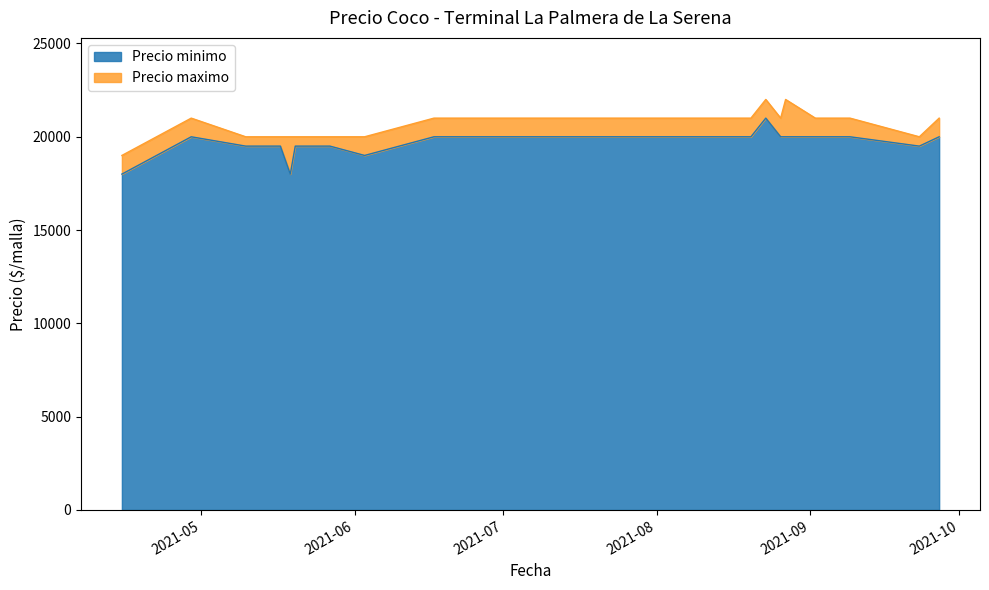

Reading left to right, extract all data points from this chart.

Precio minimo: 2021-05-19=18000	2021-04-29=20000	2021-05-10=19500	2021-08-20=20000	2021-09-23=19500	2021-06-17=20000	2021-08-23=21000	2021-08-27=20000	2021-09-06=20000	2021-05-17=19500	2021-08-09=20000	2021-08-26=20000	2021-09-02=20000	2021-07-30=20000	2021-05-20=19500	2021-09-03=20000	2021-09-09=20000	2021-08-12=20000	2021-06-03=19000	2021-08-10=20000	2021-08-19=20000	2021-09-27=20000	2021-05-27=19500	2021-04-15=18000	2021-06-18=20000	2021-08-02=20000
Precio maximo: 2021-05-19=20000	2021-04-29=21000	2021-05-10=20000	2021-08-20=21000	2021-09-23=20000	2021-06-17=21000	2021-08-23=22000	2021-08-27=22000	2021-09-06=21000	2021-05-17=20000	2021-08-09=21000	2021-08-26=21000	2021-09-02=21000	2021-07-30=21000	2021-05-20=20000	2021-09-03=21000	2021-09-09=21000	2021-08-12=21000	2021-06-03=20000	2021-08-10=21000	2021-08-19=21000	2021-09-27=21000	2021-05-27=20000	2021-04-15=19000	2021-06-18=21000	2021-08-02=21000